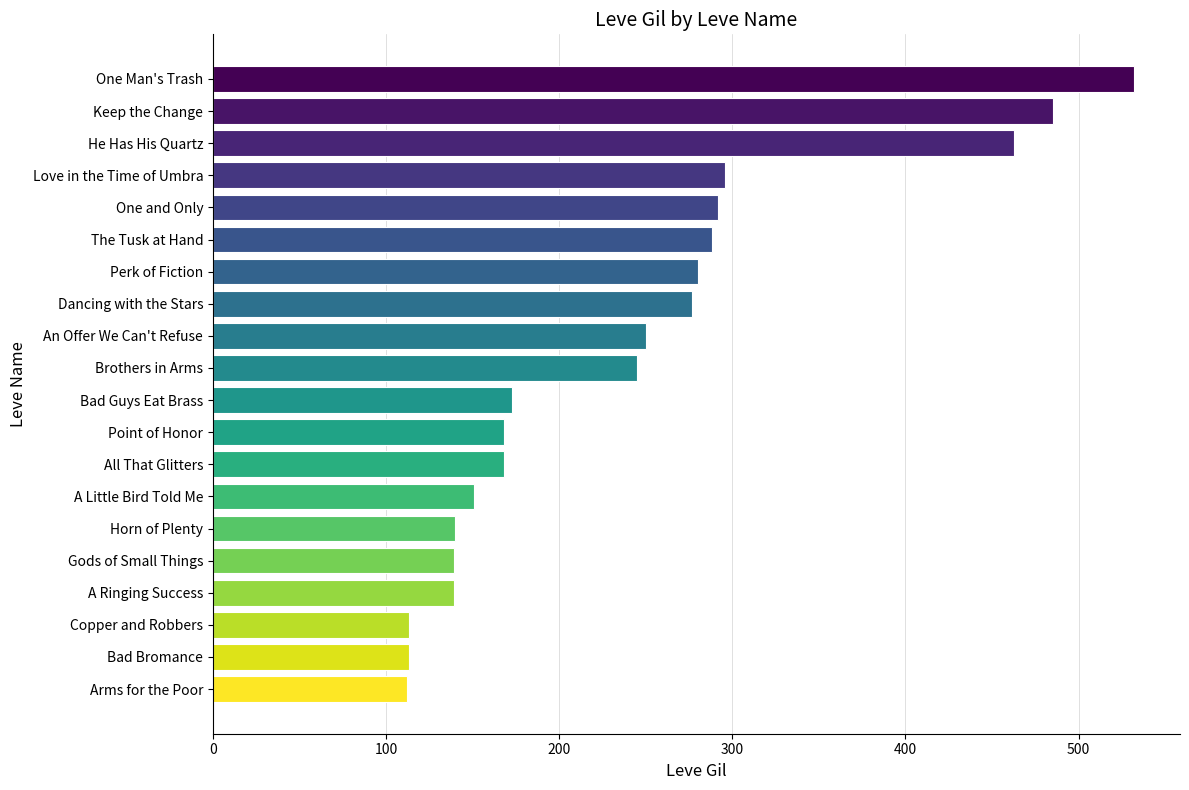

What is the greatest value displayed?

532